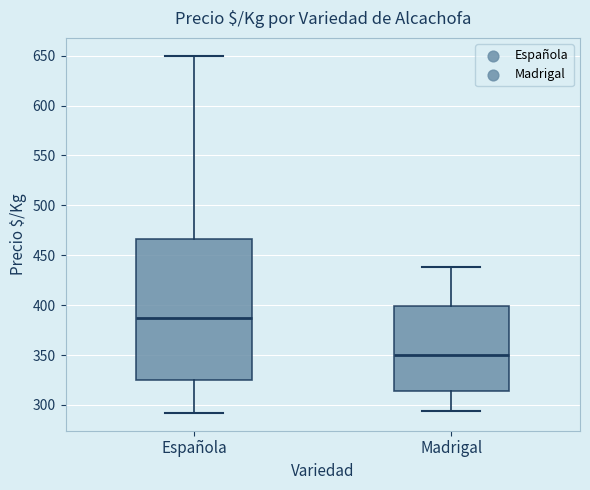

Which box's median line is the highest?

Española